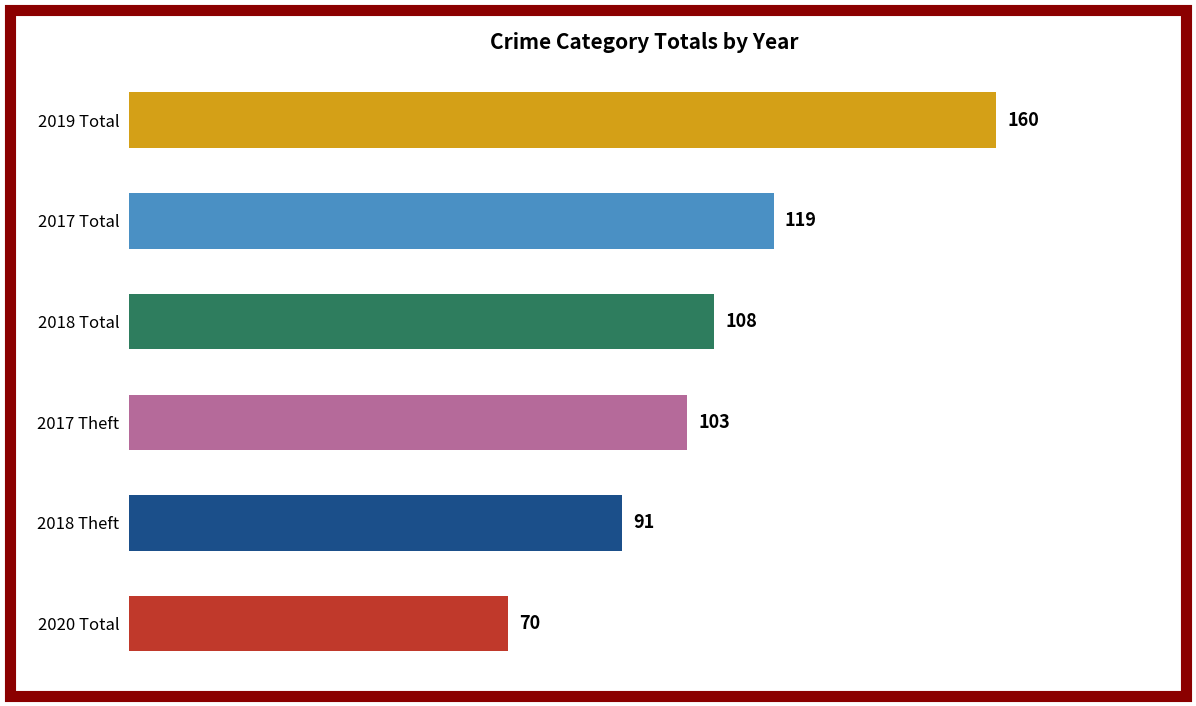

Between 2018 Total and 2020 Total, which is larger?

2018 Total